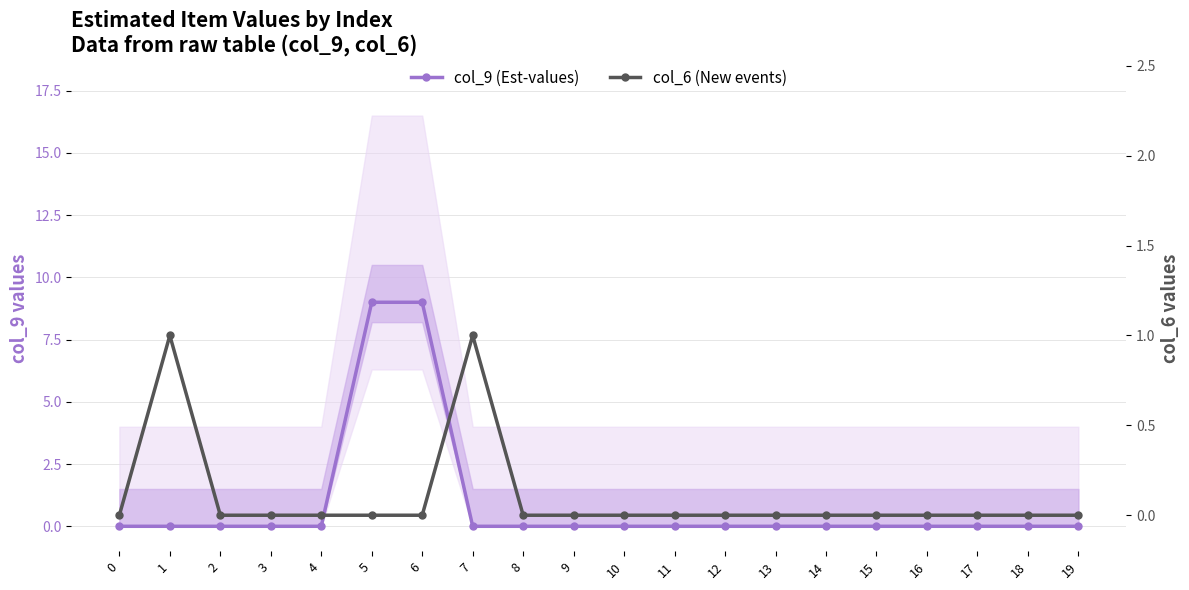

How many lines are shown in the chart?

2